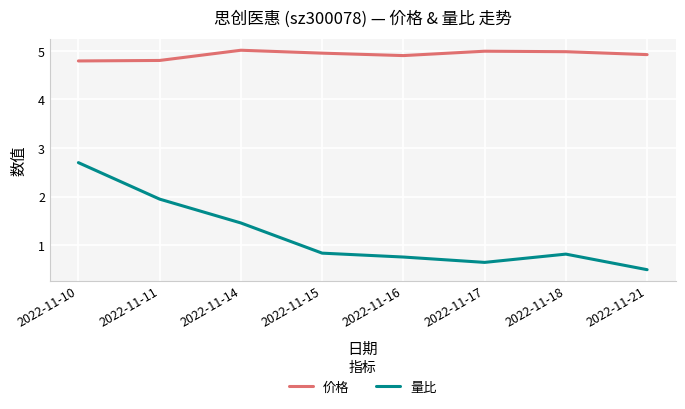

At which category is the sum across all series the highest?

2022-11-10